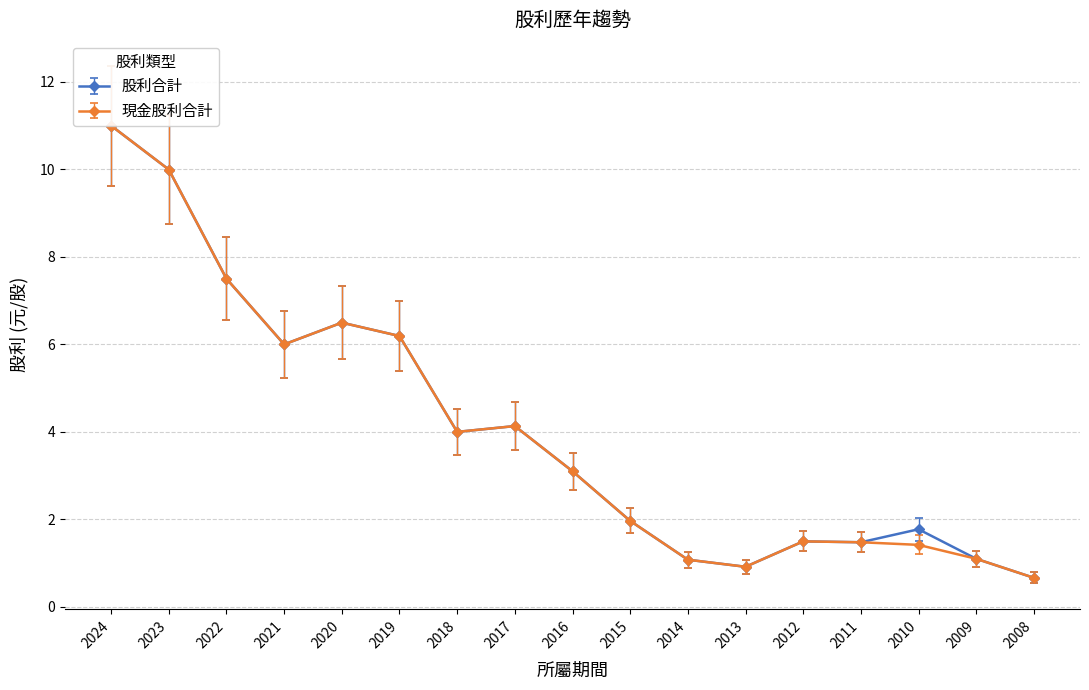

What is the value of the 股利合計 point at the 10th from the left?

2.0